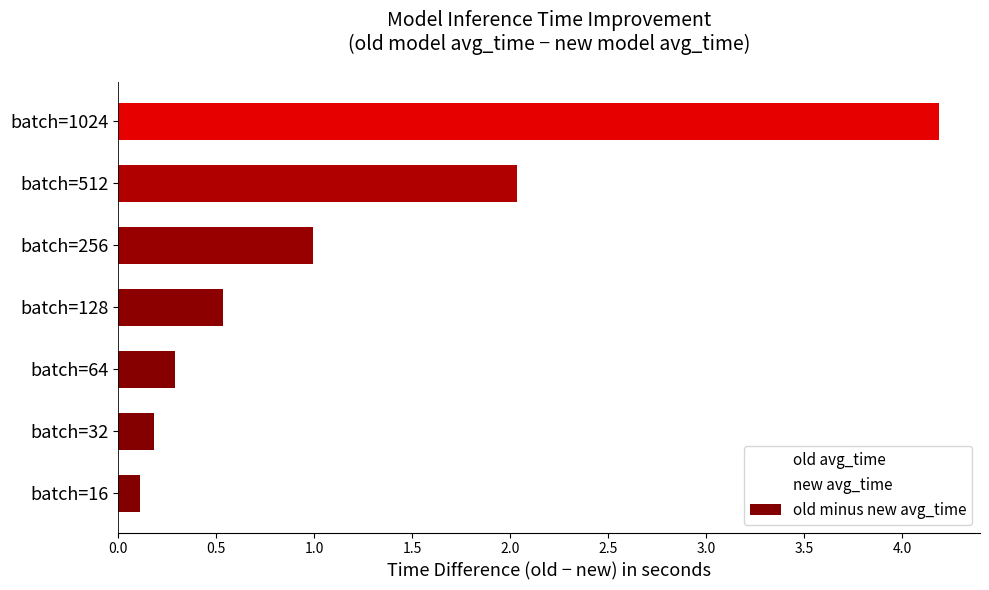

What is the change in value from batch=32 to batch=512?

+1.8